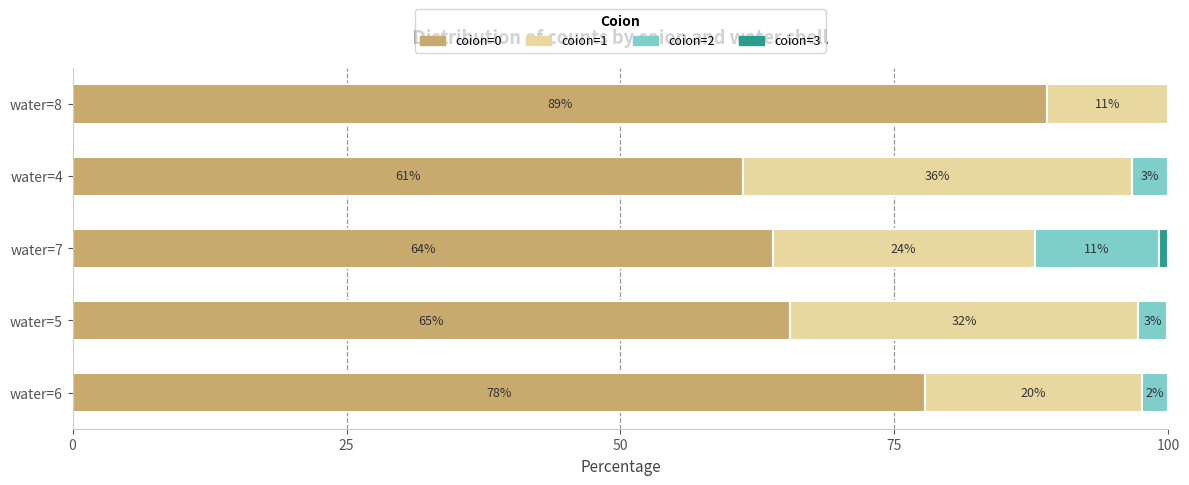

What are all the series names shown in the legend?

coion=0, coion=1, coion=2, coion=3